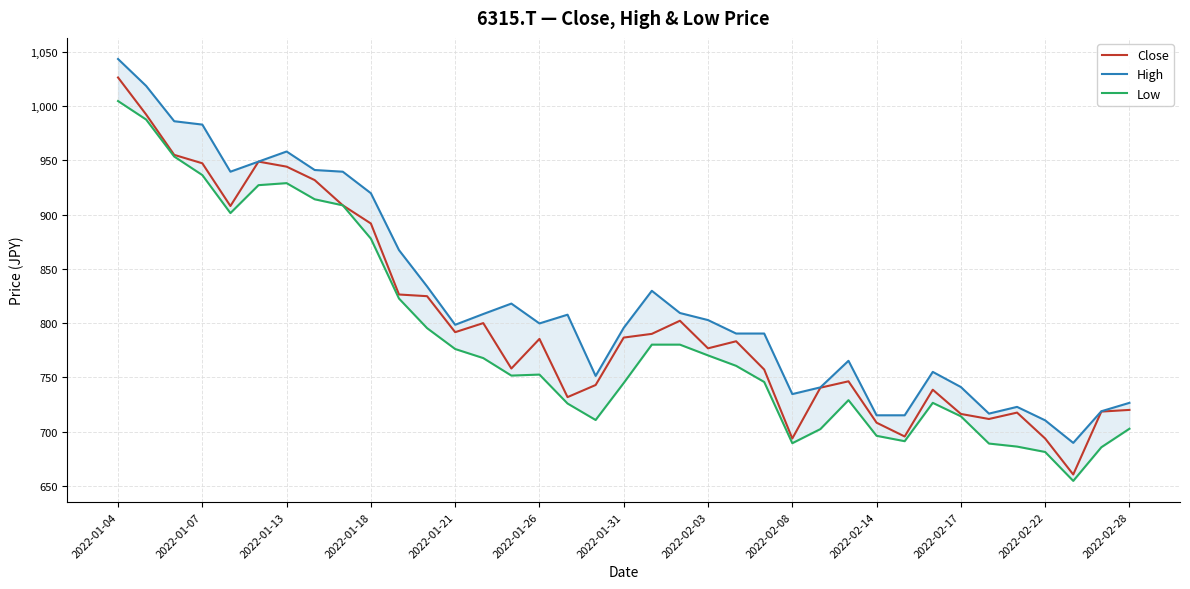

The Low series shows 311.9 at 29. True or false?

False